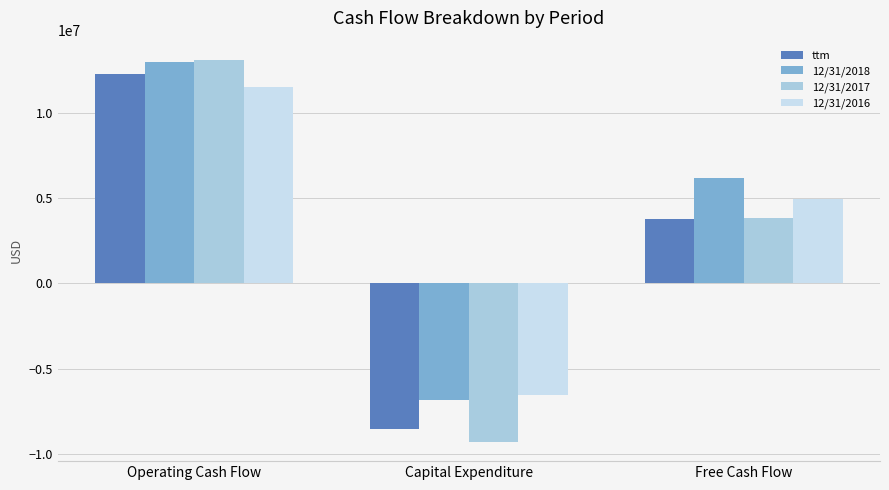

What is the approximate value of 12/31/2016 at Capital Expenditure, to the nearest 50?

-6548850